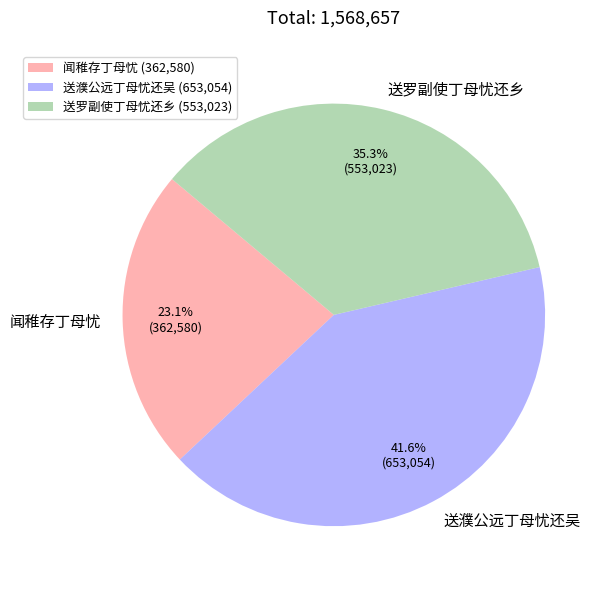

Does 闻稚存丁母忧 account for over 50% of the chart?

No